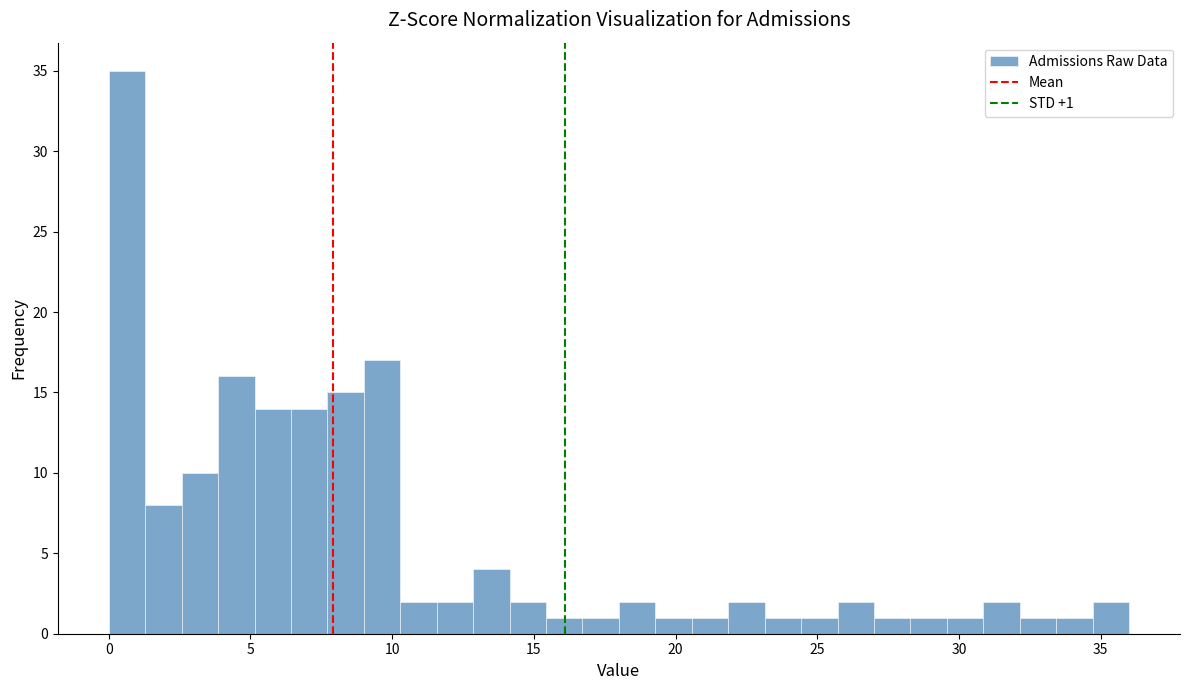

Read against the x-axis, roughly where is the centre of the tallest bar?

0.5